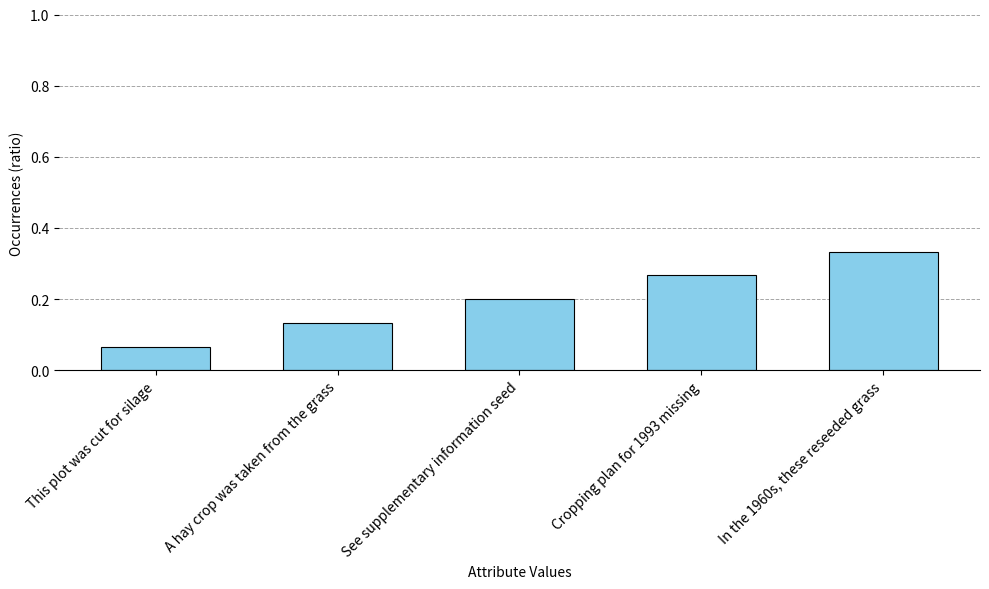

Rank the categories by value from highest to lowest.

In the 1960s, these reseeded grass, Cropping plan for 1993 missing, See supplementary information seed, A hay crop was taken from the grass, This plot was cut for silage